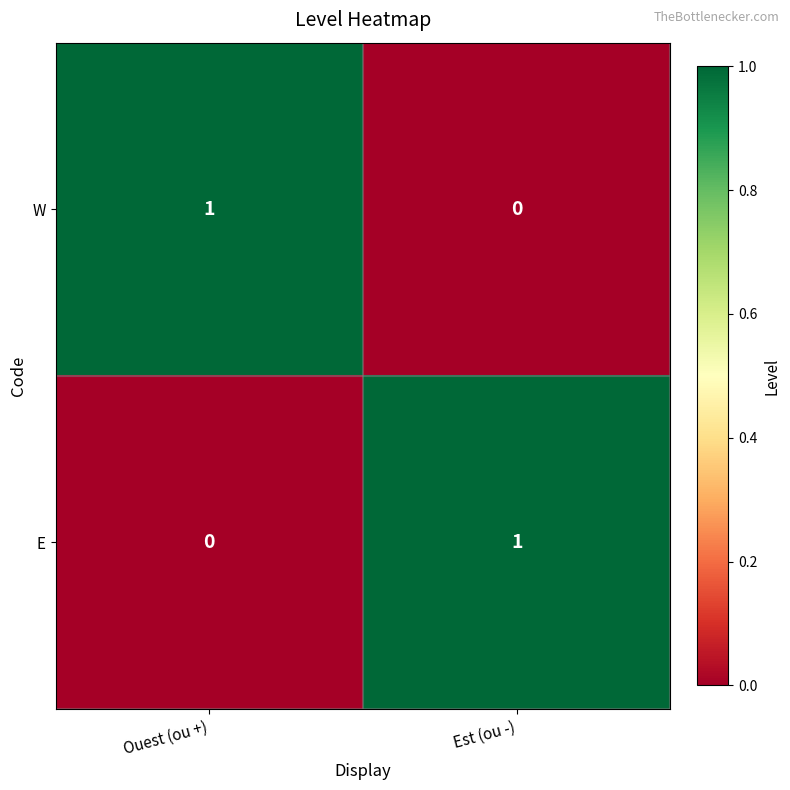

At which label is W closest to 0?

Est (ou -)